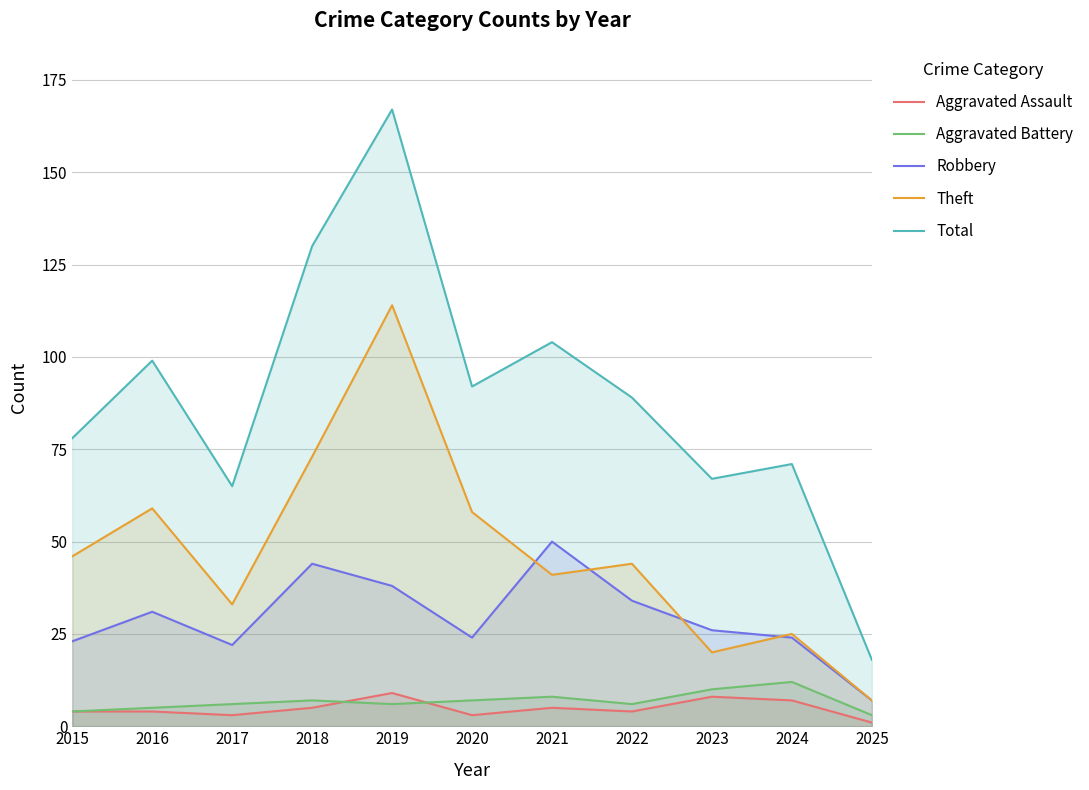

What is the approximate value of Theft at 2021?

41